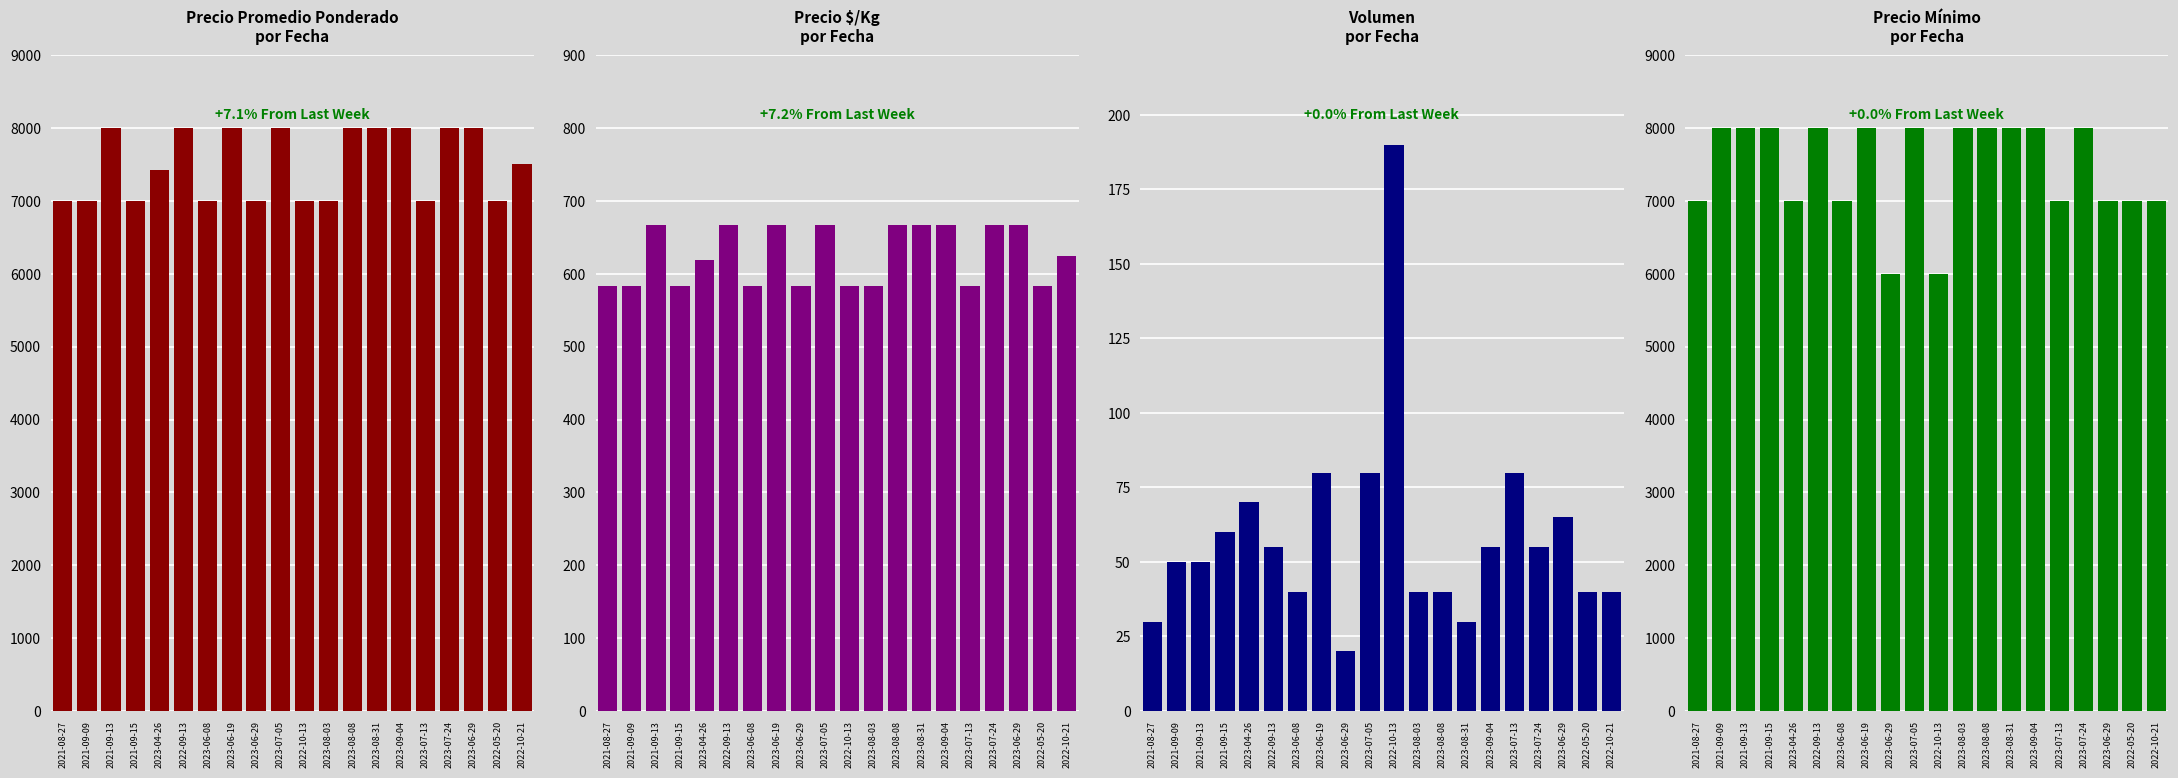

At how many categories does at least one series exceed 3437?

20